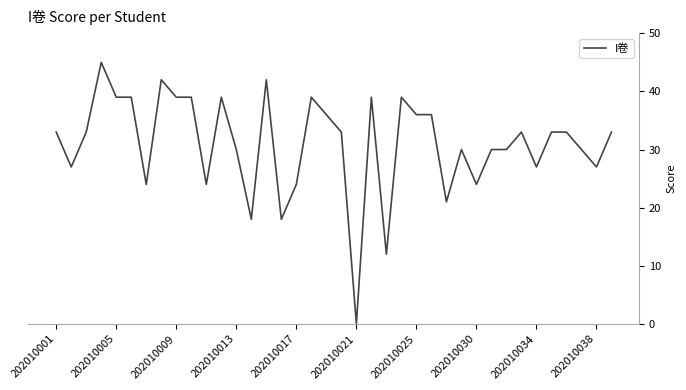

What is the greatest value displayed?

45